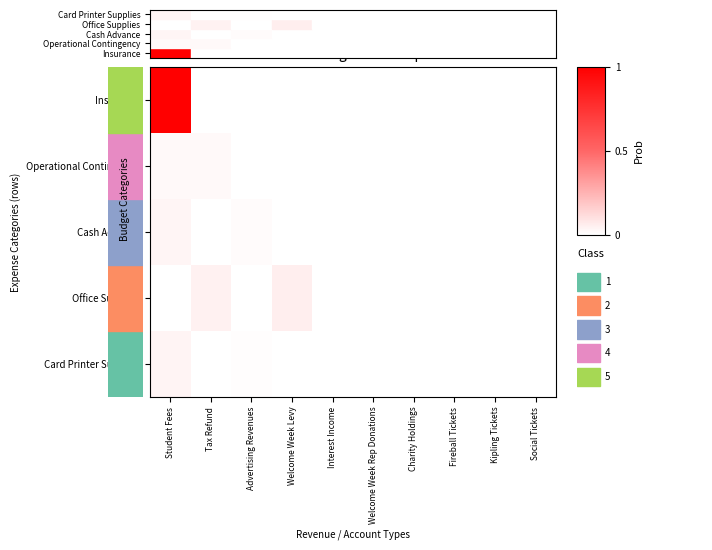

What is the difference between the highest and lowest values at Student Fees?

454410.9